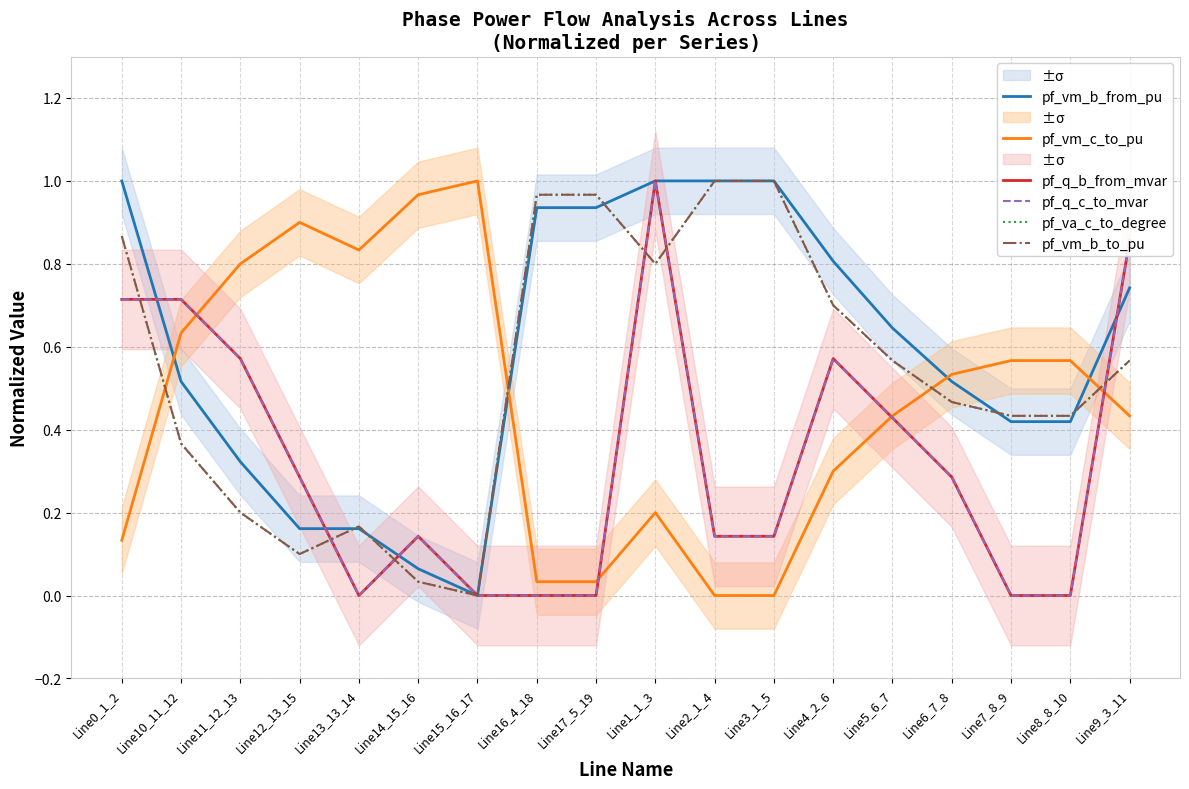

Reading right to left, extract all data points from this chart.

pf_vm_b_from_pu: Line9_3_11=0.7	Line8_8_10=0.4	Line7_8_9=0.4	Line6_7_8=0.5	Line5_6_7=0.6	Line4_2_6=0.8	Line3_1_5=1.0	Line2_1_4=1.0	Line1_1_3=1.0	Line17_5_19=0.9	Line16_4_18=0.9	Line15_16_17=0.0	Line14_15_16=0.1	Line13_13_14=0.2	Line12_13_15=0.2	Line11_12_13=0.3	Line10_11_12=0.5	Line0_1_2=1.0
pf_vm_c_to_pu: Line9_3_11=0.4	Line8_8_10=0.6	Line7_8_9=0.6	Line6_7_8=0.5	Line5_6_7=0.4	Line4_2_6=0.3	Line3_1_5=0.0	Line2_1_4=0.0	Line1_1_3=0.2	Line17_5_19=0.0	Line16_4_18=0.0	Line15_16_17=1.0	Line14_15_16=1.0	Line13_13_14=0.8	Line12_13_15=0.9	Line11_12_13=0.8	Line10_11_12=0.6	Line0_1_2=0.1
pf_q_b_from_mvar: Line9_3_11=0.9	Line8_8_10=0.0	Line7_8_9=0.0	Line6_7_8=0.3	Line5_6_7=0.4	Line4_2_6=0.6	Line3_1_5=0.1	Line2_1_4=0.1	Line1_1_3=1.0	Line17_5_19=0.0	Line16_4_18=0.0	Line15_16_17=0.0	Line14_15_16=0.1	Line13_13_14=0.0	Line12_13_15=0.3	Line11_12_13=0.6	Line10_11_12=0.7	Line0_1_2=0.7
pf_q_c_to_mvar: Line9_3_11=0.9	Line8_8_10=0.0	Line7_8_9=0.0	Line6_7_8=0.3	Line5_6_7=0.4	Line4_2_6=0.6	Line3_1_5=0.1	Line2_1_4=0.1	Line1_1_3=1.0	Line17_5_19=0.0	Line16_4_18=0.0	Line15_16_17=0.0	Line14_15_16=0.1	Line13_13_14=0.0	Line12_13_15=0.3	Line11_12_13=0.6	Line10_11_12=0.7	Line0_1_2=0.7
pf_va_c_to_degree: Line9_3_11=0.6	Line8_8_10=0.4	Line7_8_9=0.4	Line6_7_8=0.5	Line5_6_7=0.6	Line4_2_6=0.7	Line3_1_5=1.0	Line2_1_4=1.0	Line1_1_3=0.8	Line17_5_19=1.0	Line16_4_18=1.0	Line15_16_17=0.0	Line14_15_16=0.0	Line13_13_14=0.2	Line12_13_15=0.1	Line11_12_13=0.2	Line10_11_12=0.4	Line0_1_2=0.9
pf_vm_b_to_pu: Line9_3_11=0.6	Line8_8_10=0.4	Line7_8_9=0.4	Line6_7_8=0.5	Line5_6_7=0.6	Line4_2_6=0.7	Line3_1_5=1.0	Line2_1_4=1.0	Line1_1_3=0.8	Line17_5_19=1.0	Line16_4_18=1.0	Line15_16_17=0.0	Line14_15_16=0.0	Line13_13_14=0.2	Line12_13_15=0.1	Line11_12_13=0.2	Line10_11_12=0.4	Line0_1_2=0.9